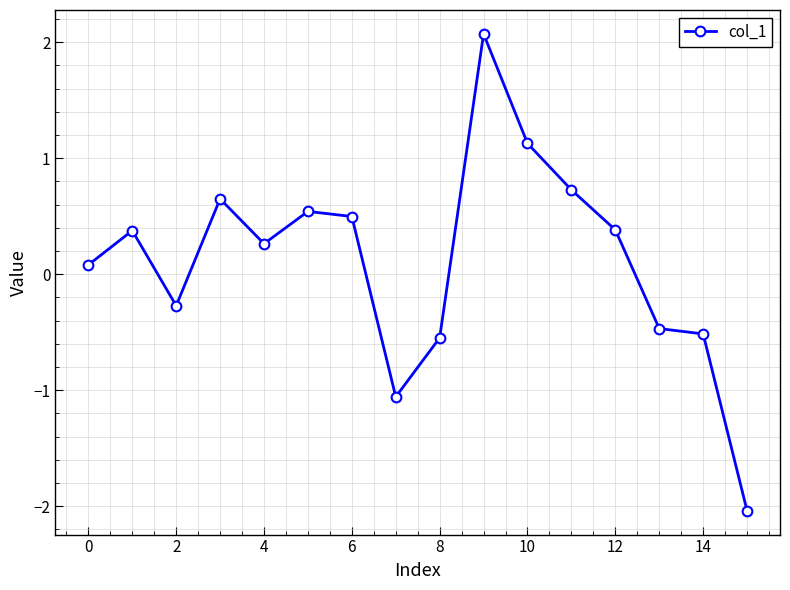

What is the difference between the maximum and minimum values?

4.1